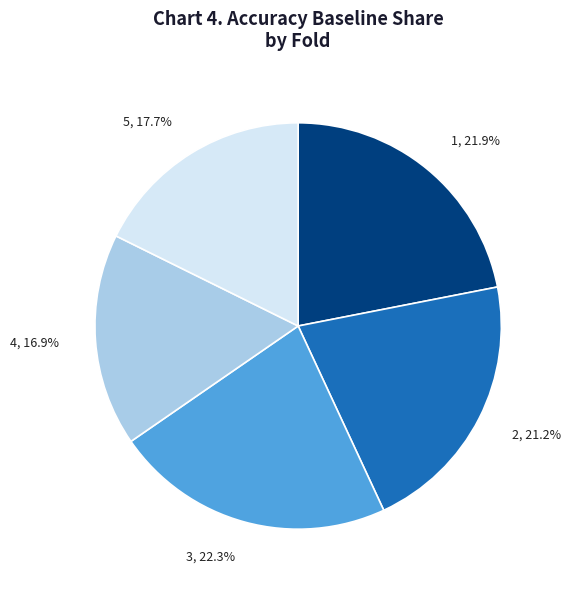

How many slices are in this pie chart?

5